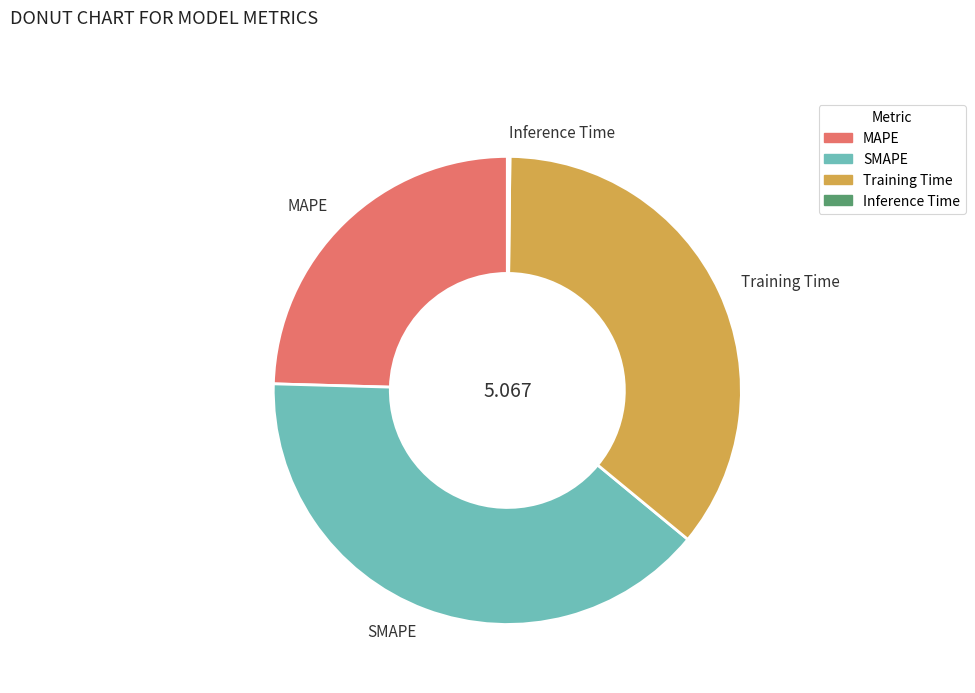

Which category has the biggest portion of the pie?

SMAPE